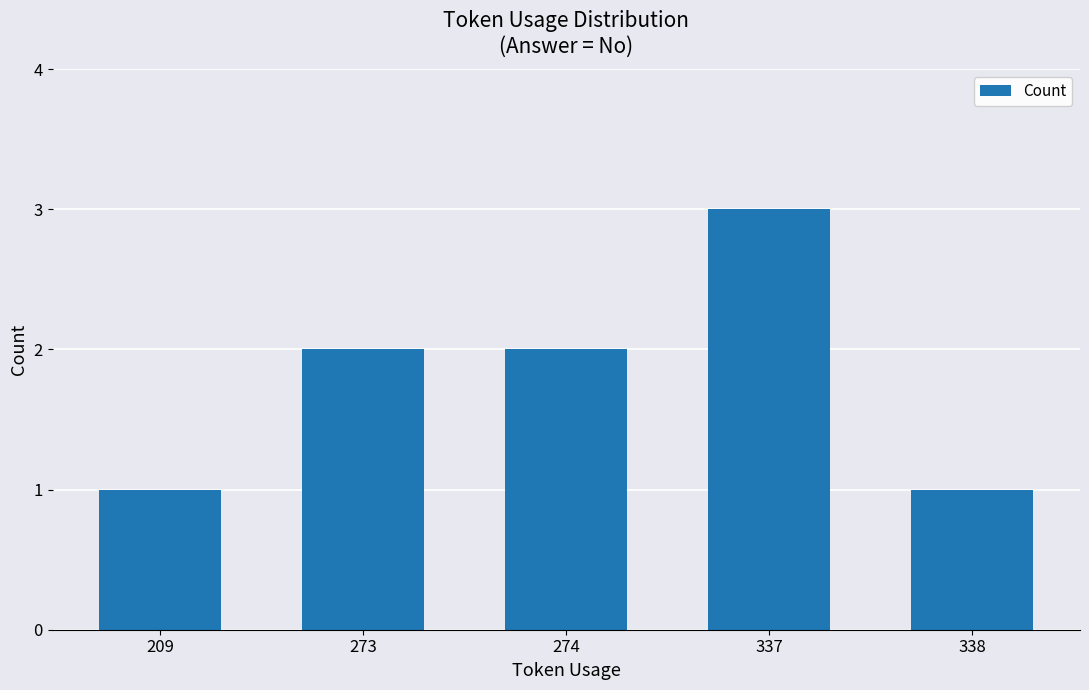

Reading right to left, list all the values displayed in this chart.

338=1	337=3	274=2	273=2	209=1